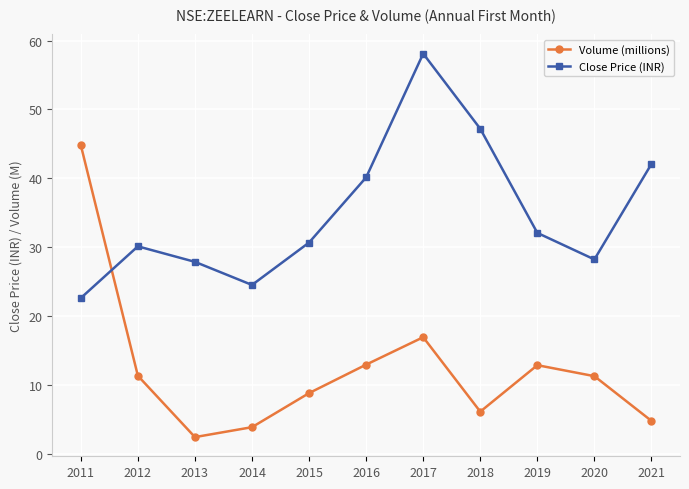

What is the difference between the highest and lowest values at 2018?

41.0